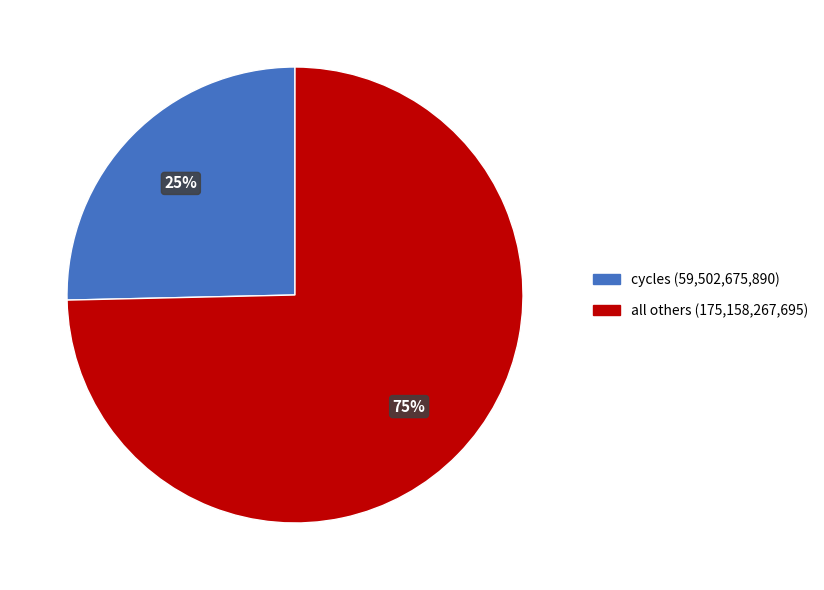

Is there any slice that represents more than half of the pie?

Yes